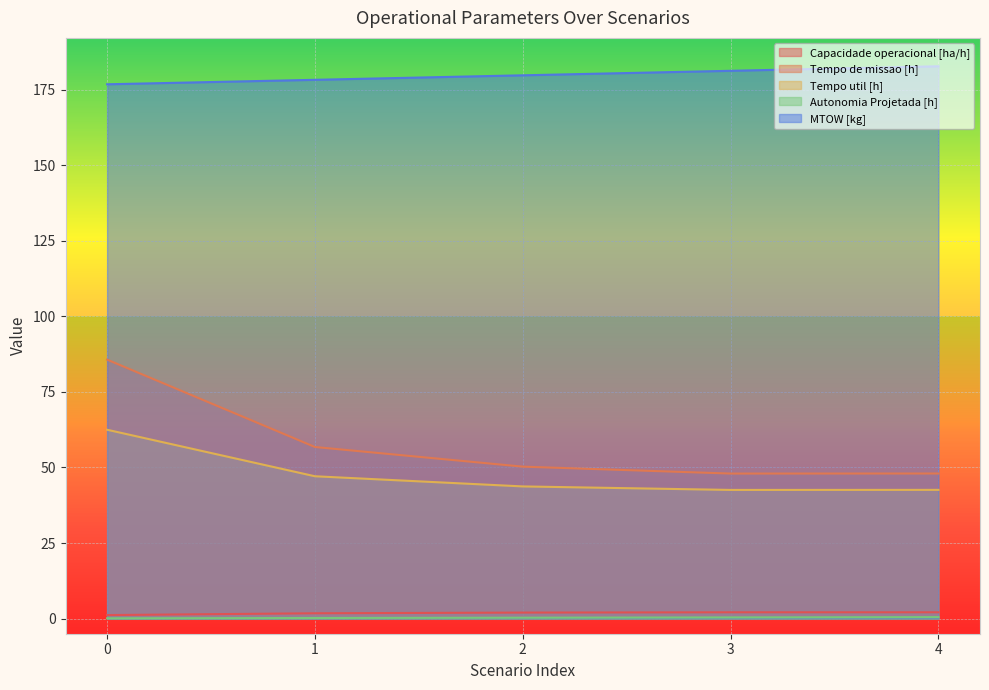

True or false: Capacidade operacional [ha/h] and Autonomia Projetada [h] cross at least once.

False